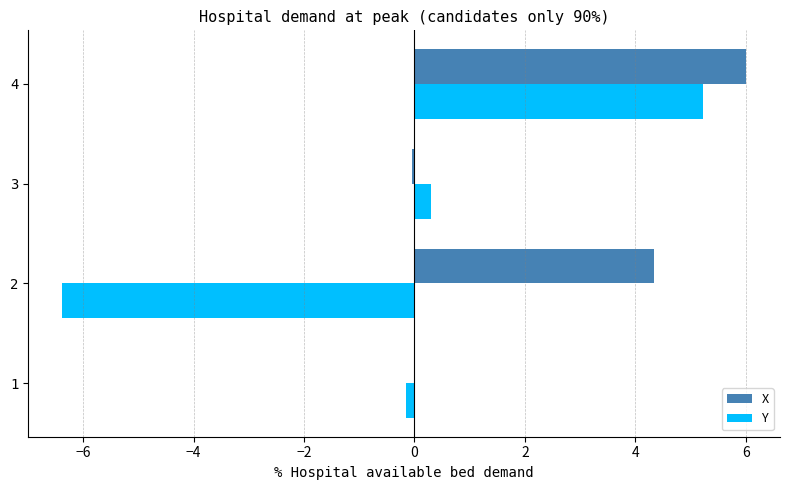

Which series has the widest spread of values?

Y